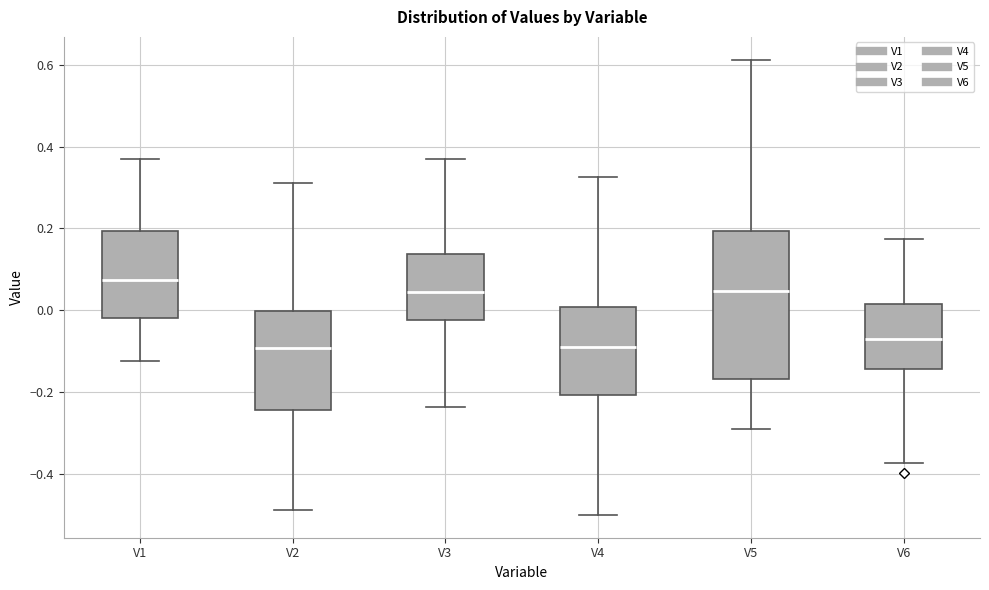

Where is the lower edge of the box for V5 on the y-axis? The values are not printed on the chart, so give them approximately, as read against the axis.

-0.16